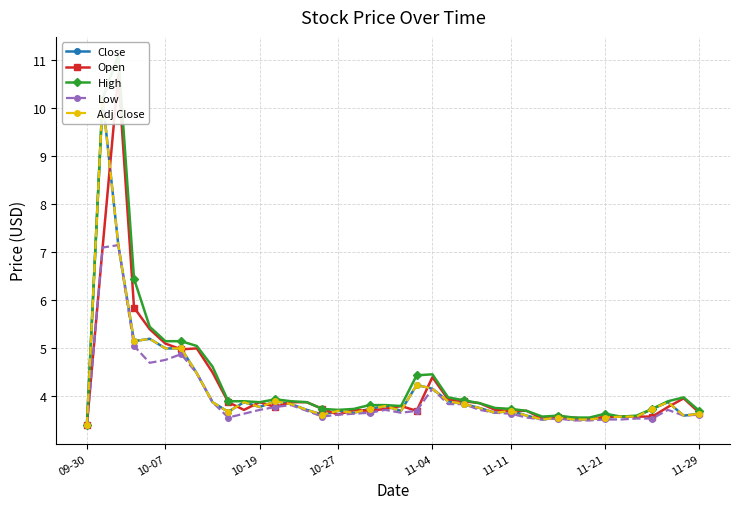

The Low series shows 3.6 at 10-27. True or false?

True